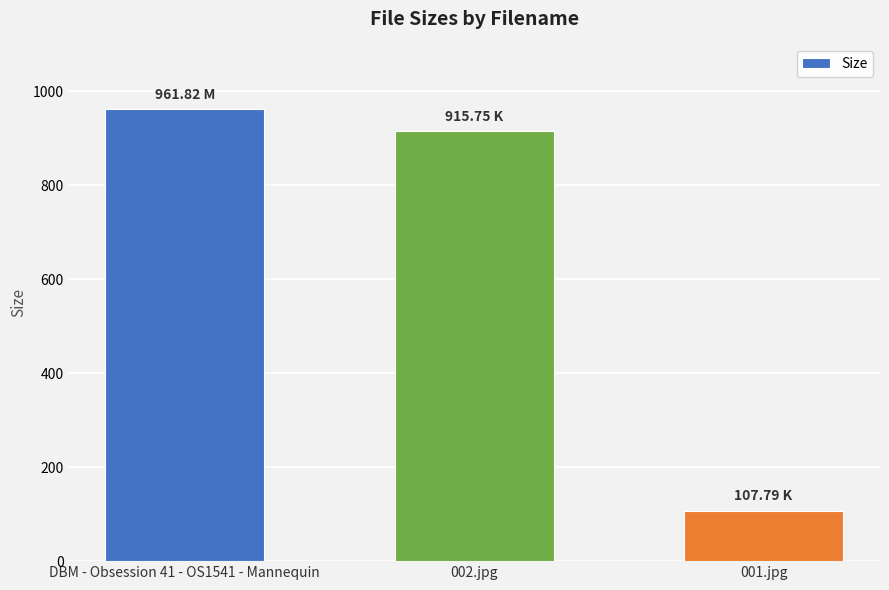

List the labels in order of value, largest first.

DBM - Obsession 41 - OS1541 - Mannequin, 002.jpg, 001.jpg